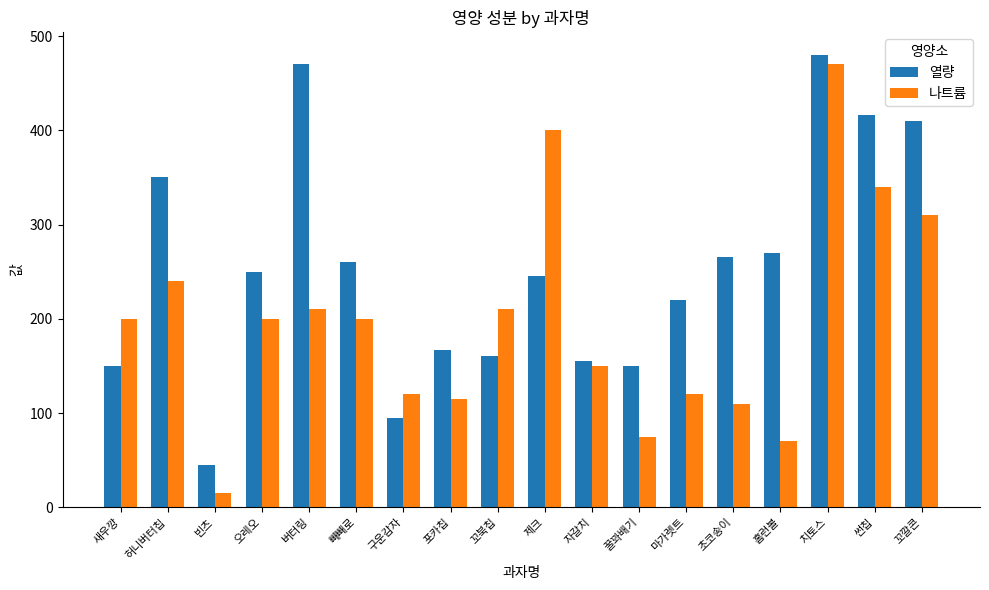

The 열량 series shows 392 at 마가렛트. True or false?

False